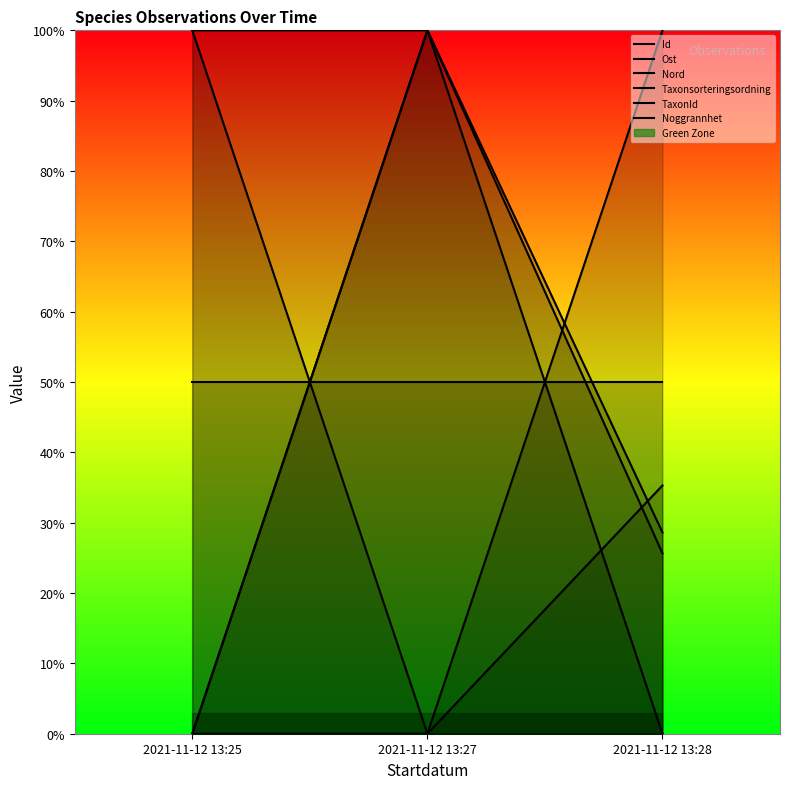

What is the sum of all TaxonId values?

1.0